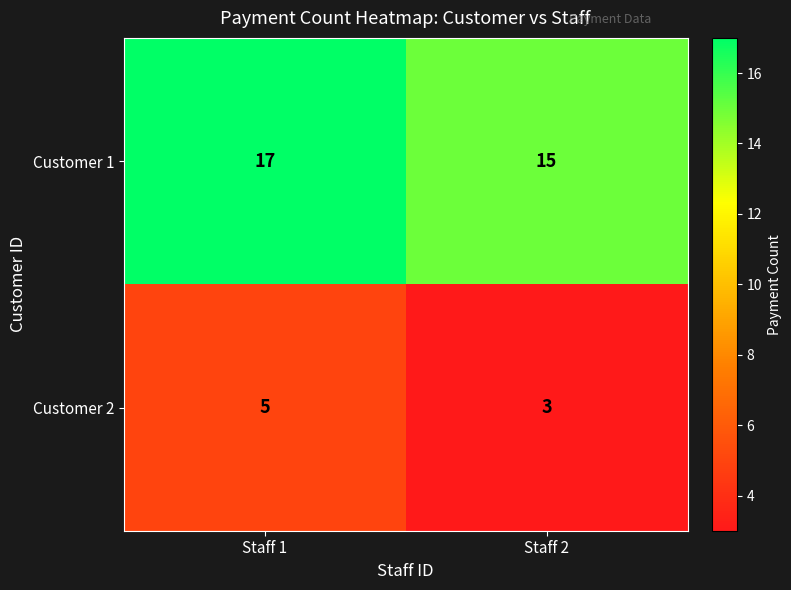

Reading left to right, extract all data points from this chart.

Customer 1: Staff 1=17	Staff 2=15
Customer 2: Staff 1=5	Staff 2=3